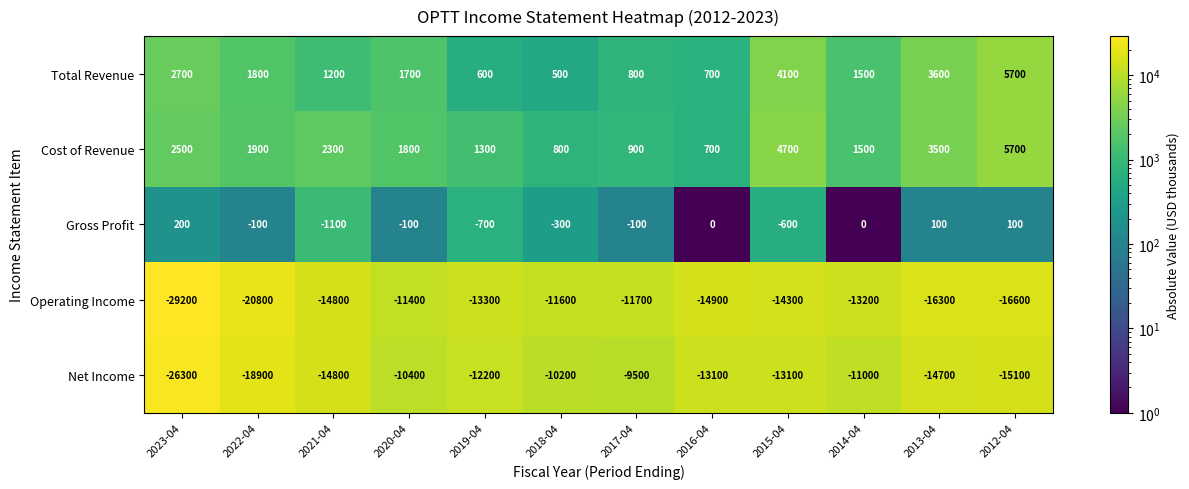

Between 2019-04 and 2014-04, which series saw the biggest shift?

Net Income